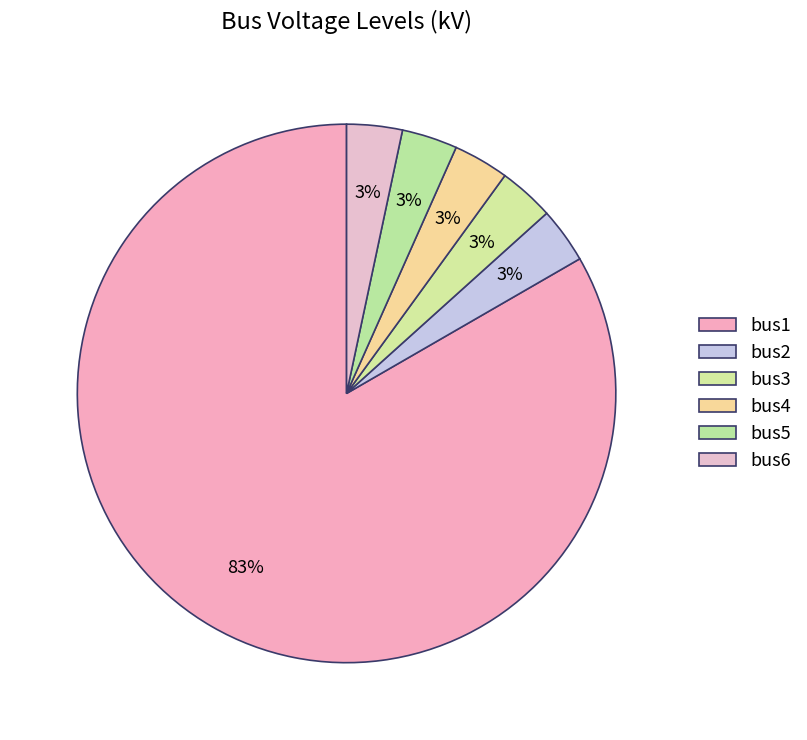

Is it true that bus6 is 15% of the pie?

False